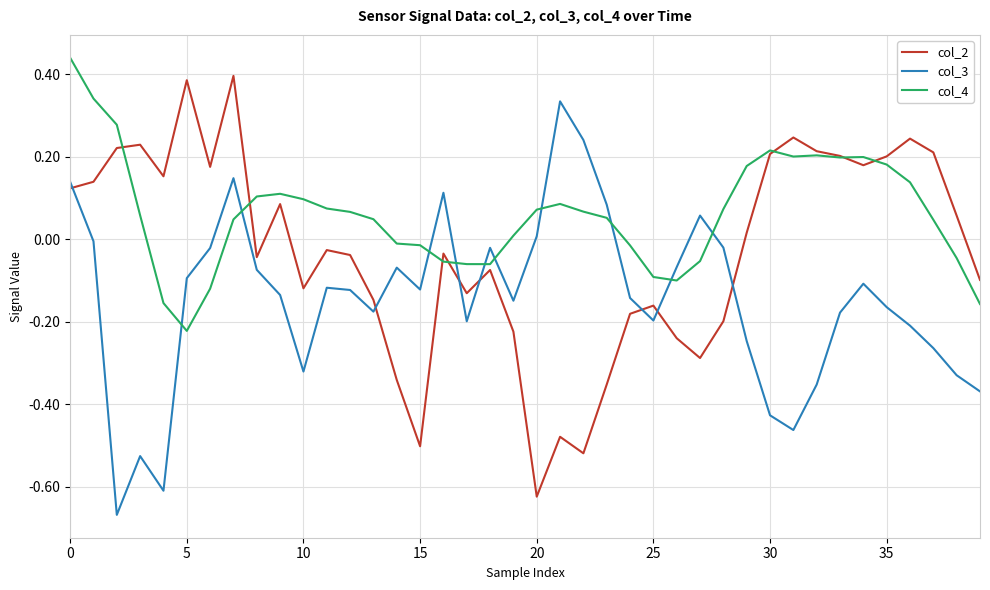

List the series in order of their overall mean, highest first.

col_4, col_2, col_3